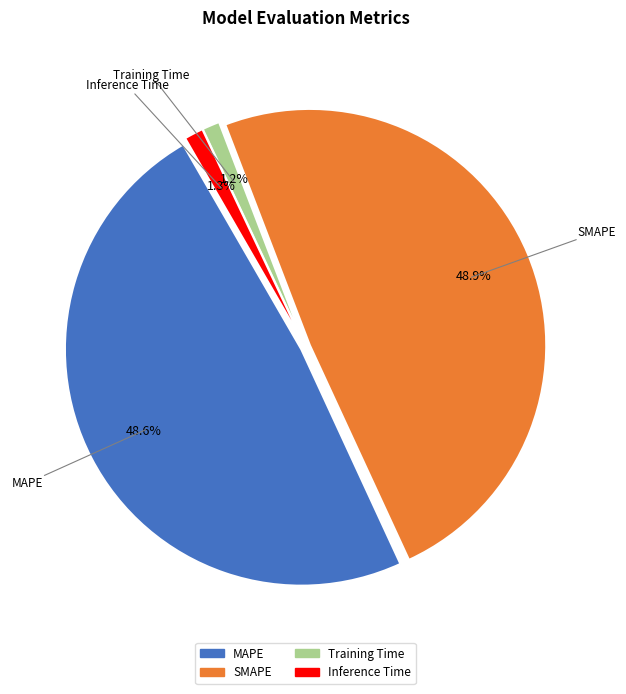

How much of the chart is everything except Inference Time?

98.7%